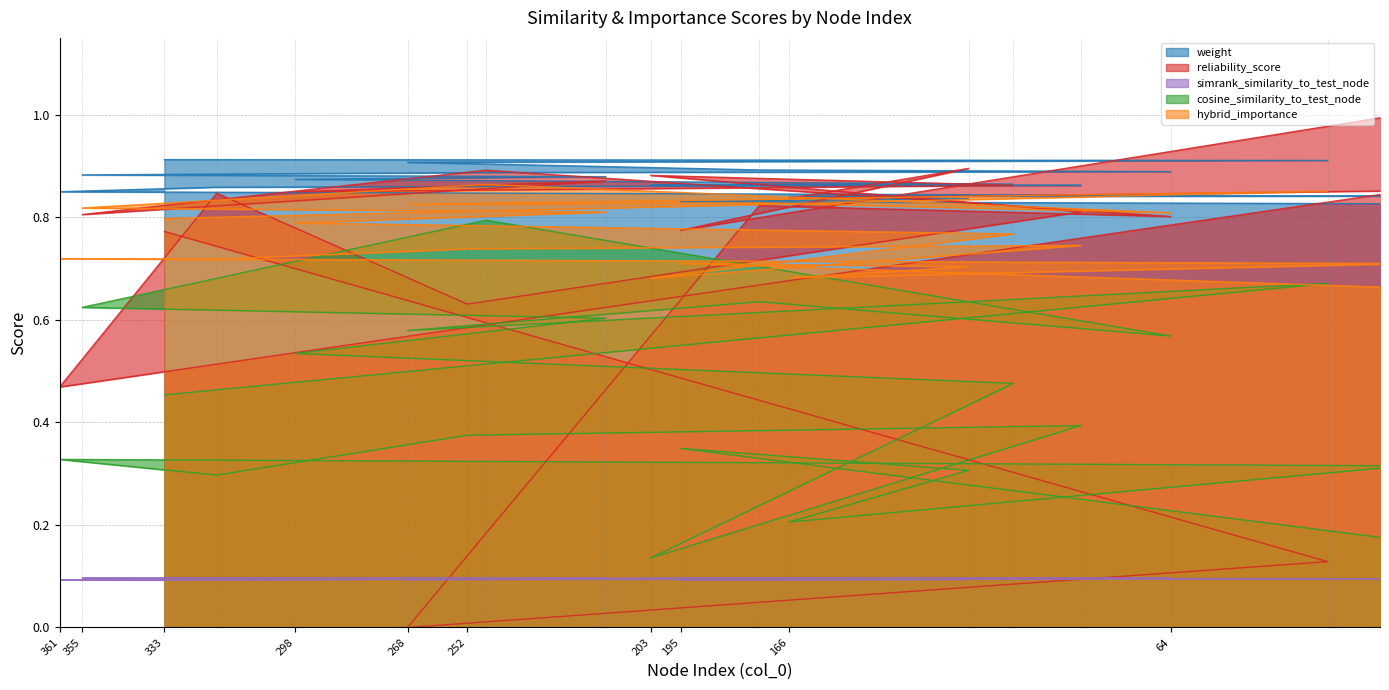

Does the chart display data point markers on the line(s)?

No